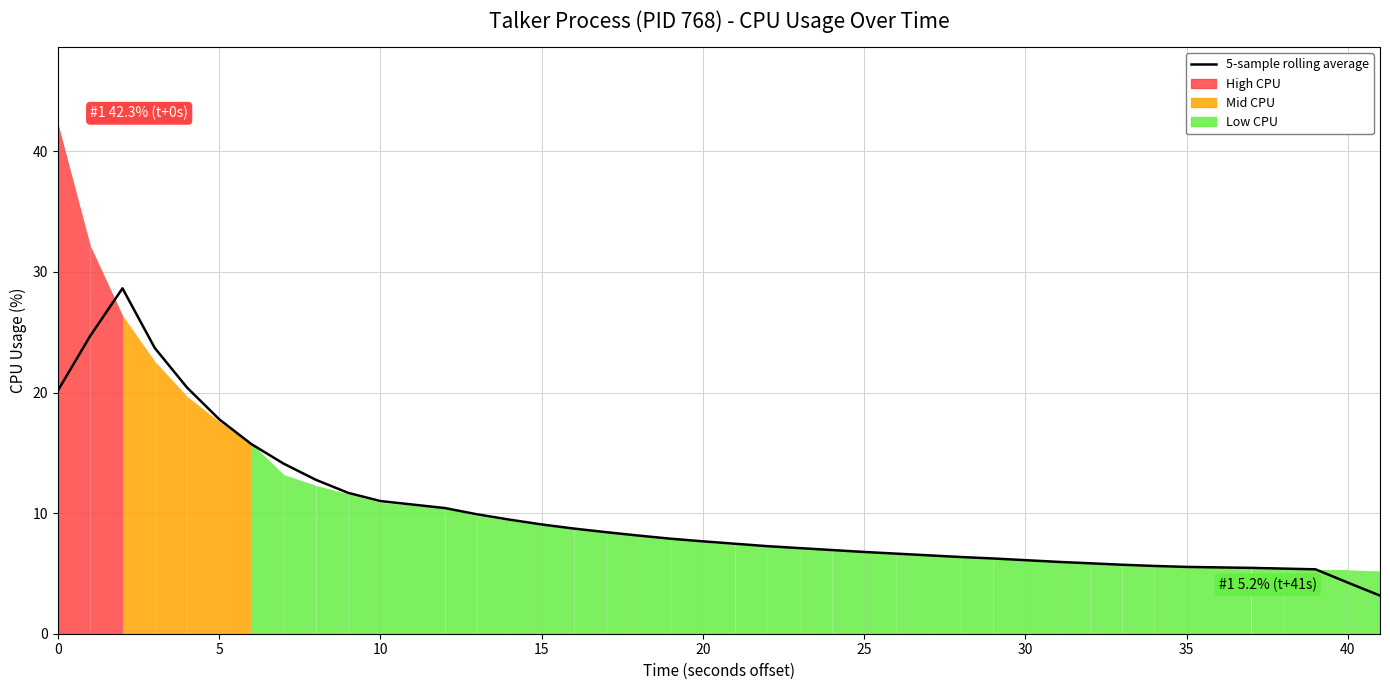

What is the sum of all values?

400.0